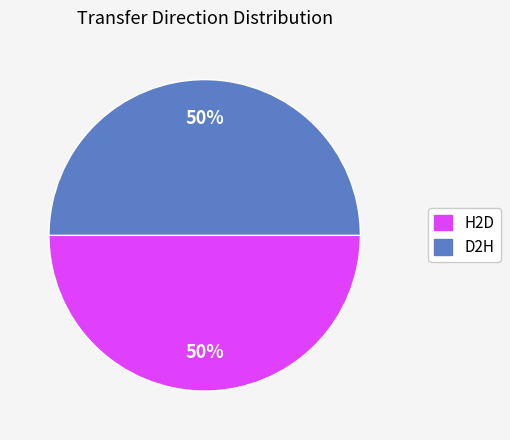

Count the number of slices in the pie.

2